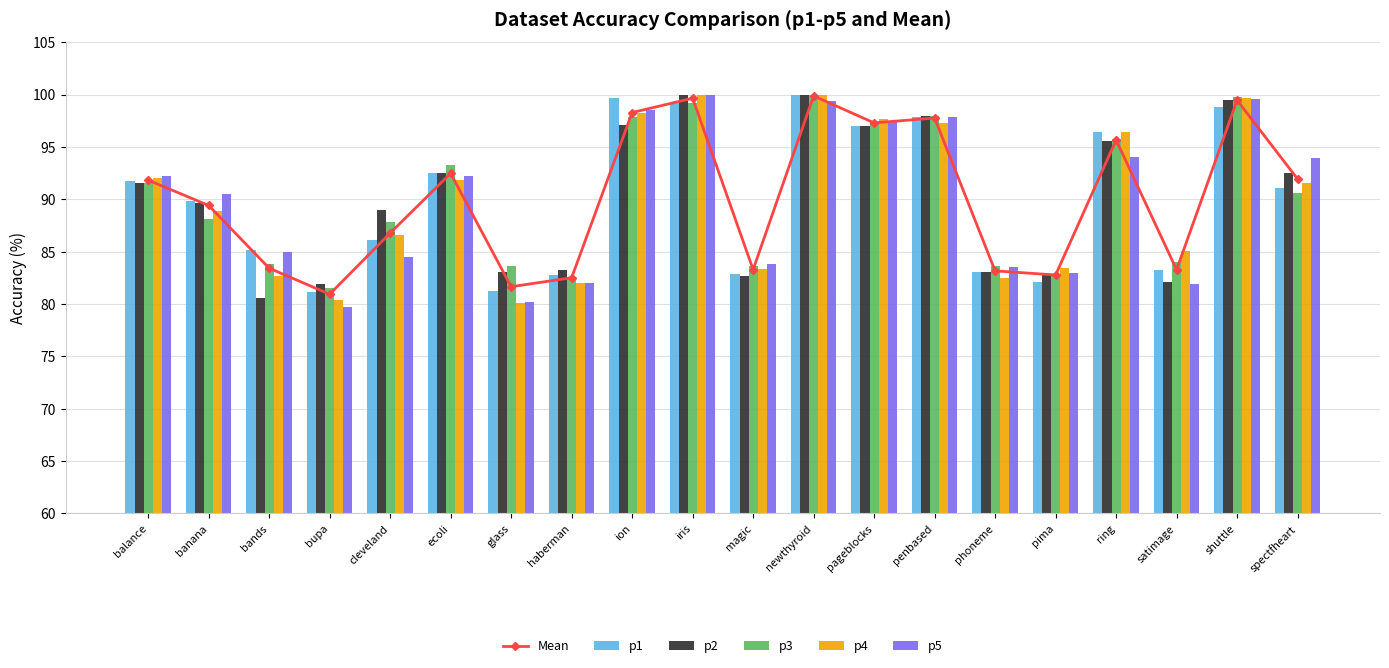

At how many categories does at least one series exceed 87?

12